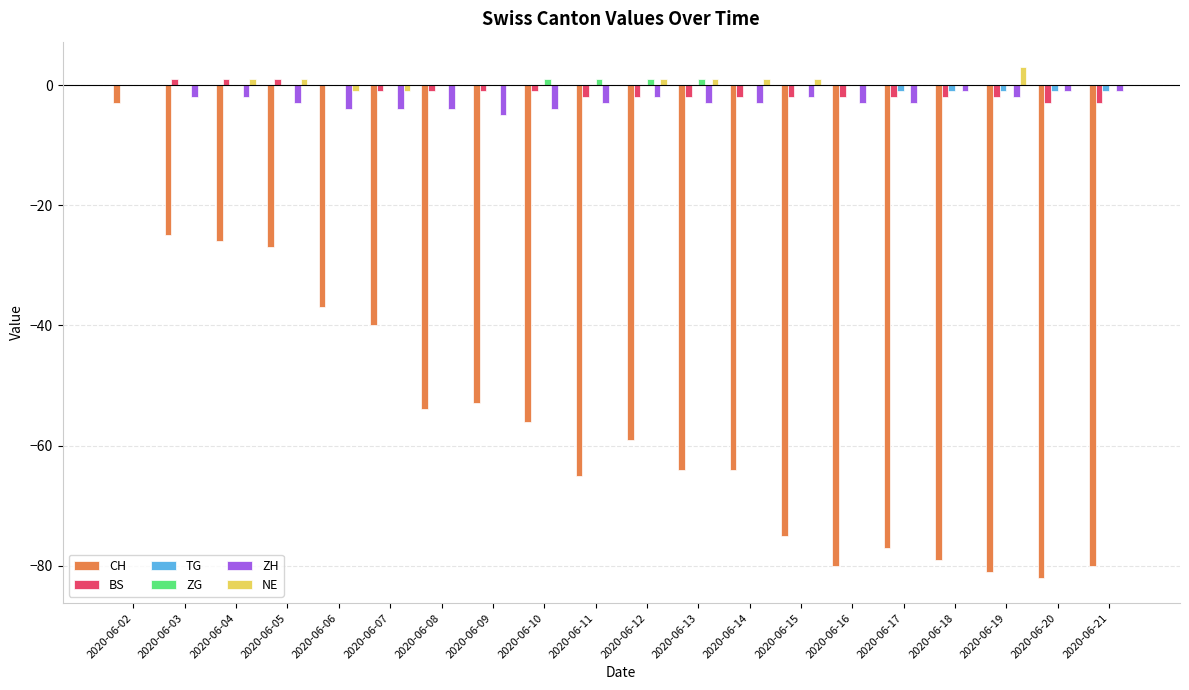

What is the average value of the ZH series?

-3